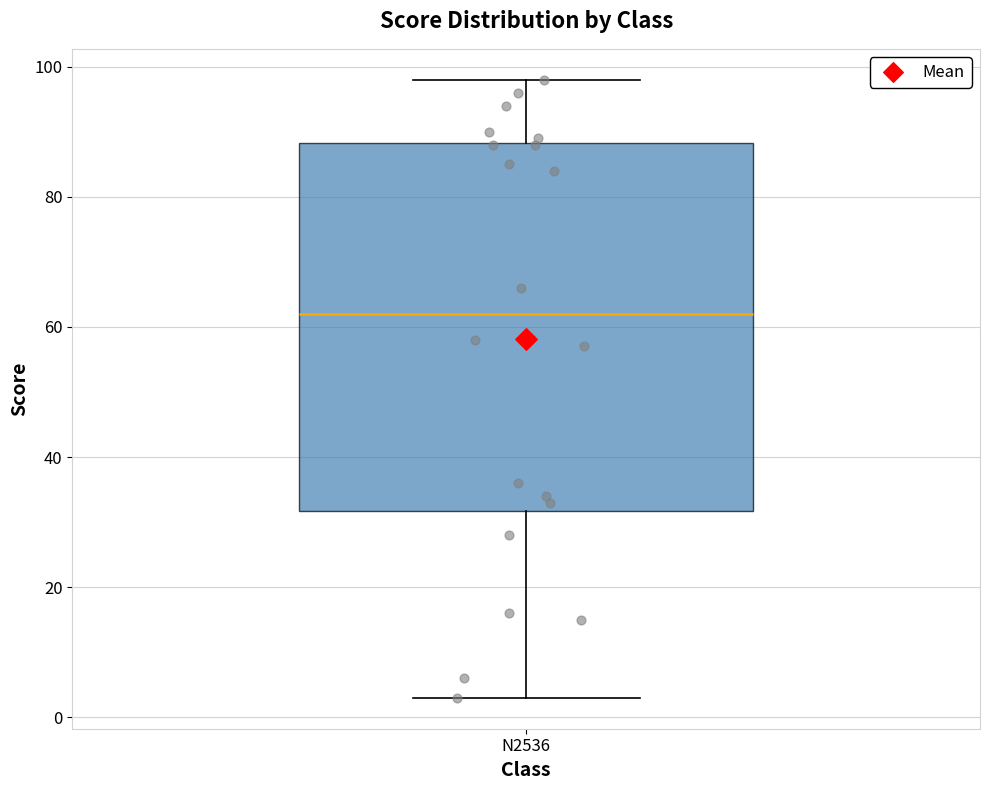

Where does the upper whisker of the box for N2536 end on the y-axis? The values are not printed on the chart, so give them approximately, as read against the axis.

98